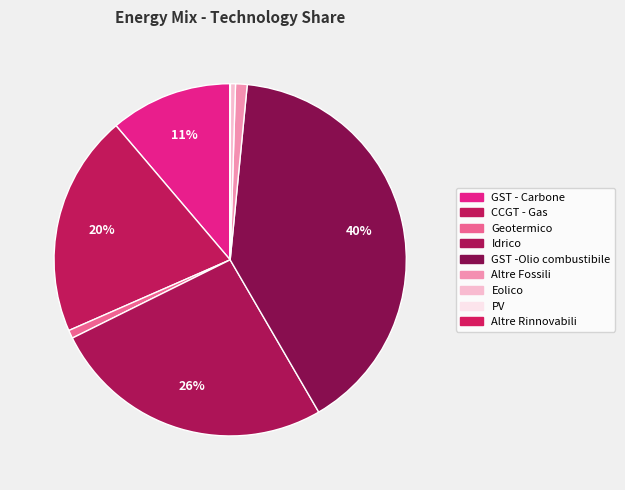

Is it true that Idrico is 26% of the pie?

True